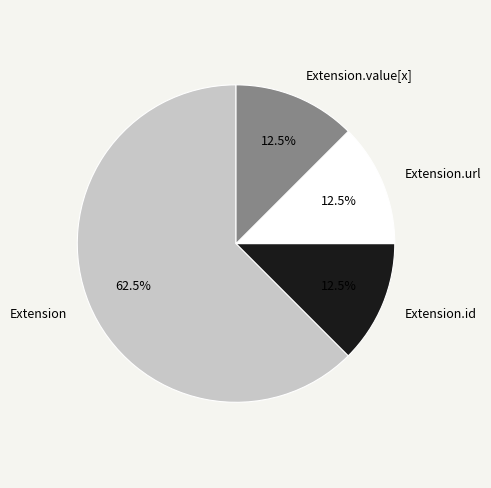

To the nearest percent, what is the difference between the largest and smallest slice percentages?

50%